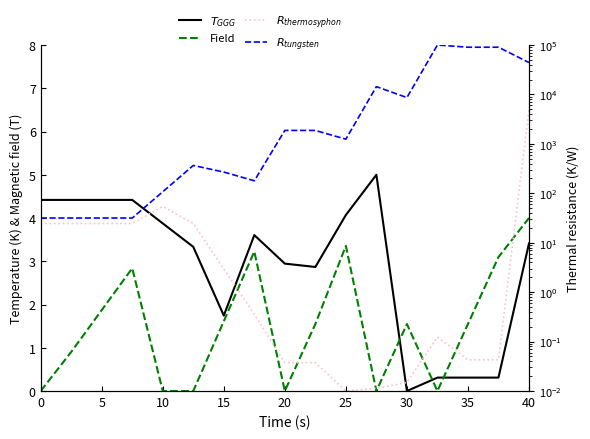

True or false: Field has more than 2 points higher than both neighbors.

True